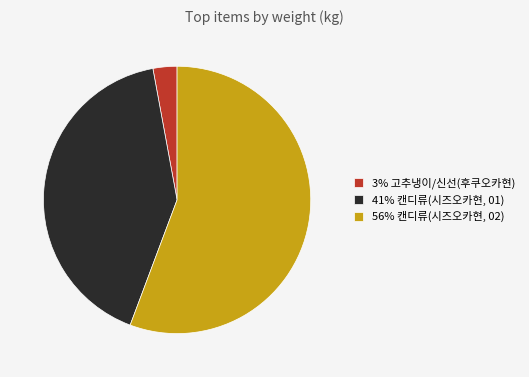

Which slice is the smallest?

3% 고추냉이/신선(후쿠오카현)